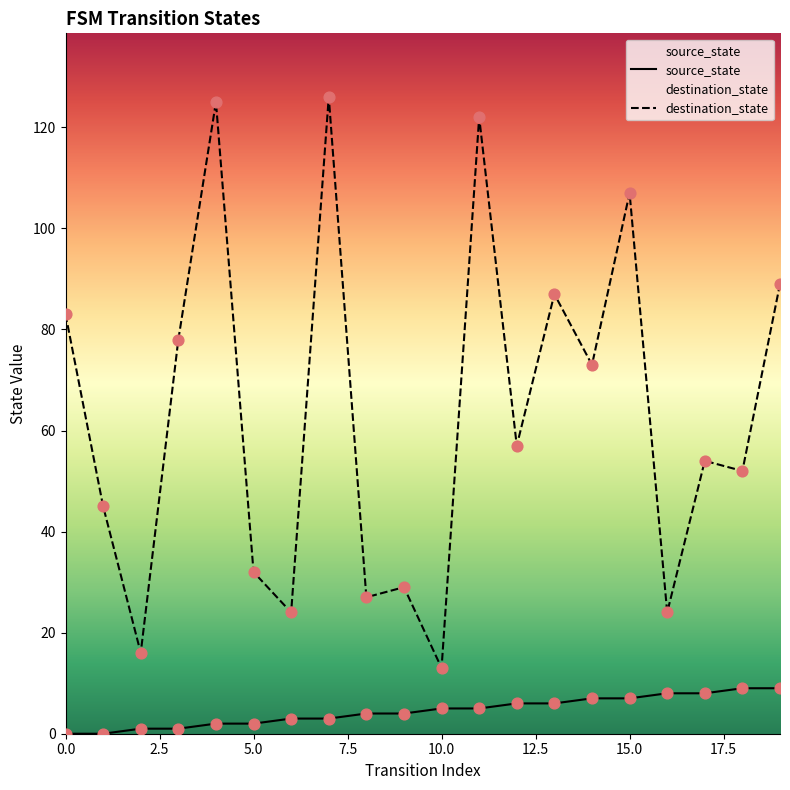

At how many categories does at least one series exceed 108?

3